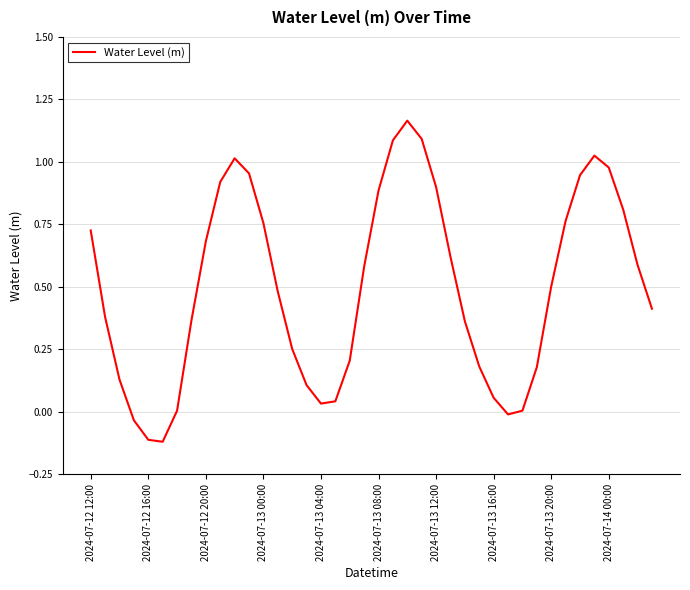

What is the difference between the maximum and minimum values?

1.3